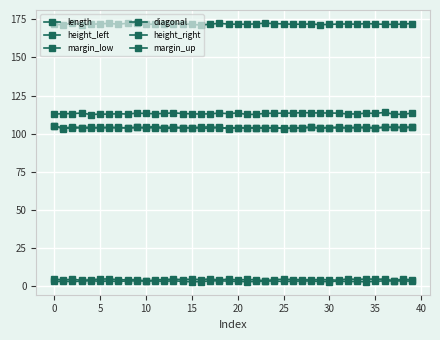

True or false: margin_low and diagonal intersect in this chart.

False